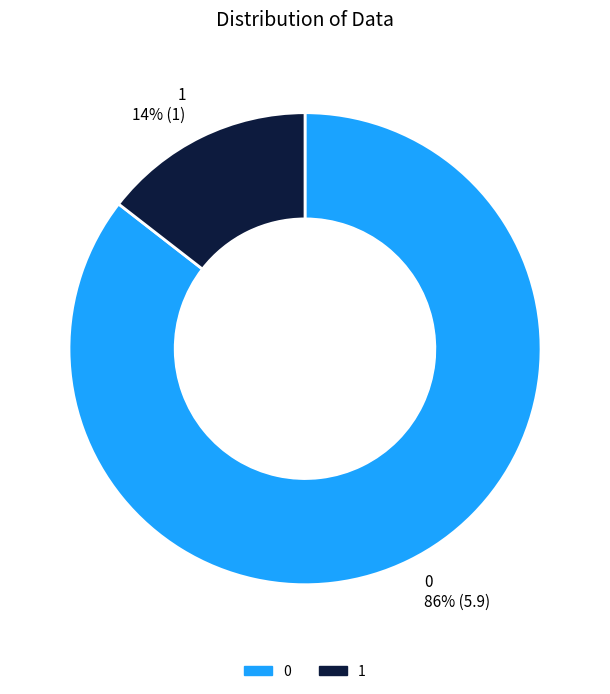

Is there any slice that represents more than half of the pie?

Yes